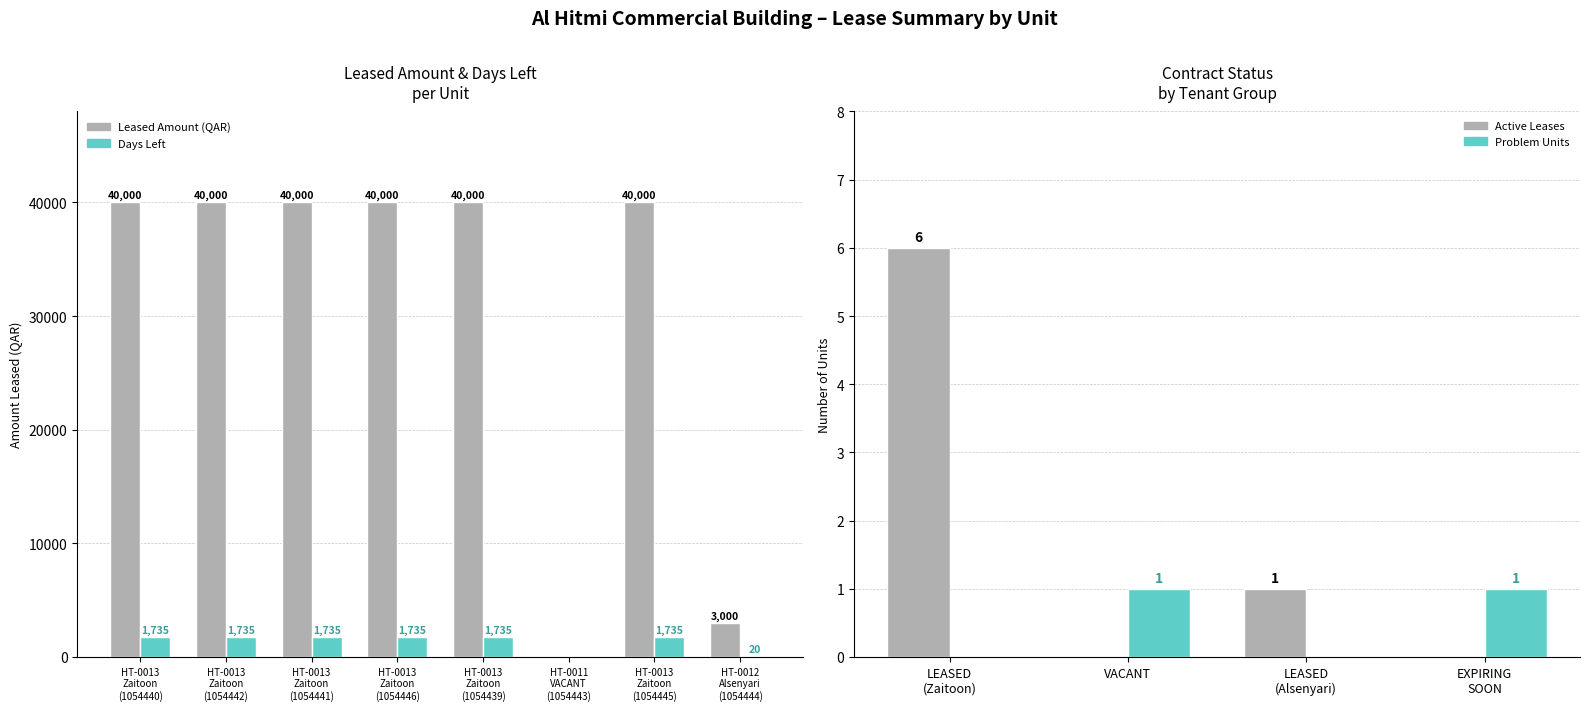

Reading left to right, extract all data points from this chart.

Leased: HT-0013
Zaitoon
(1054440)=40000	HT-0013
Zaitoon
(1054442)=40000	HT-0013
Zaitoon
(1054441)=40000	HT-0013
Zaitoon
(1054446)=40000	HT-0013
Zaitoon
(1054439)=40000	HT-0011
VACANT
(1054443)=0	HT-0013
Zaitoon
(1054445)=40000	HT-0012
Alsenyari
(1054444)=3000
Days Left: HT-0013
Zaitoon
(1054440)=1735	HT-0013
Zaitoon
(1054442)=1735	HT-0013
Zaitoon
(1054441)=1735	HT-0013
Zaitoon
(1054446)=1735	HT-0013
Zaitoon
(1054439)=1735	HT-0011
VACANT
(1054443)=0	HT-0013
Zaitoon
(1054445)=1735	HT-0012
Alsenyari
(1054444)=20